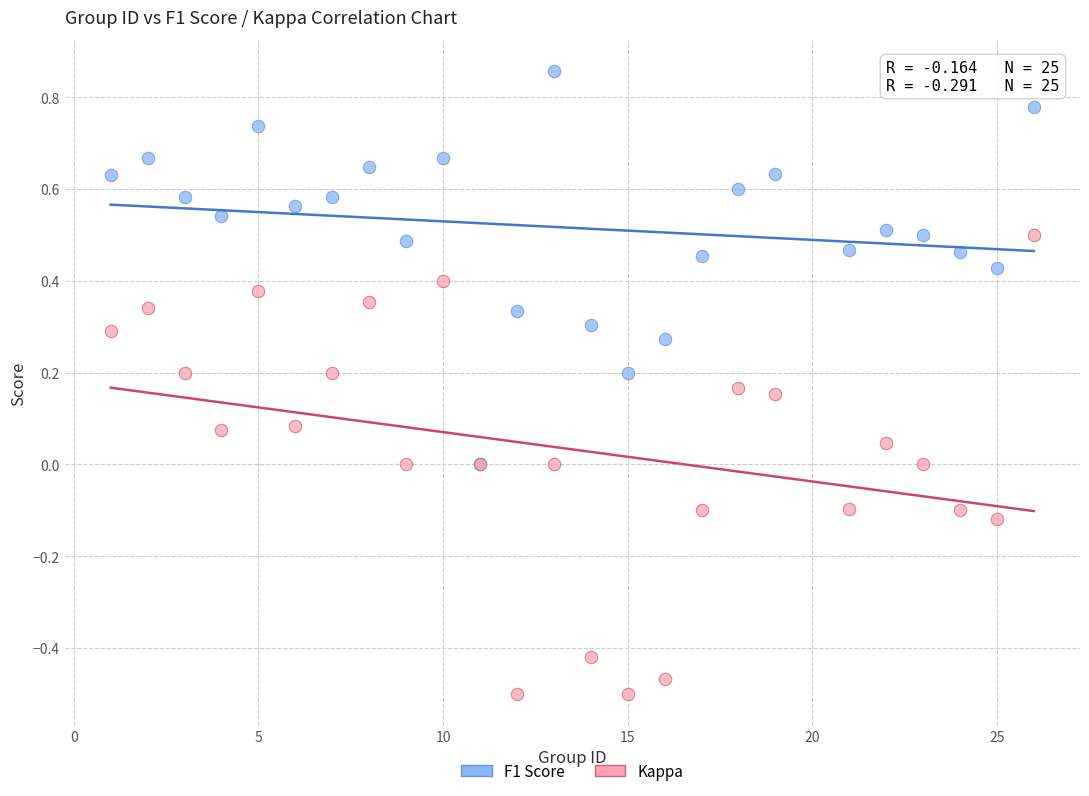

Which series reaches the maximum Y coordinate?

F1 Score